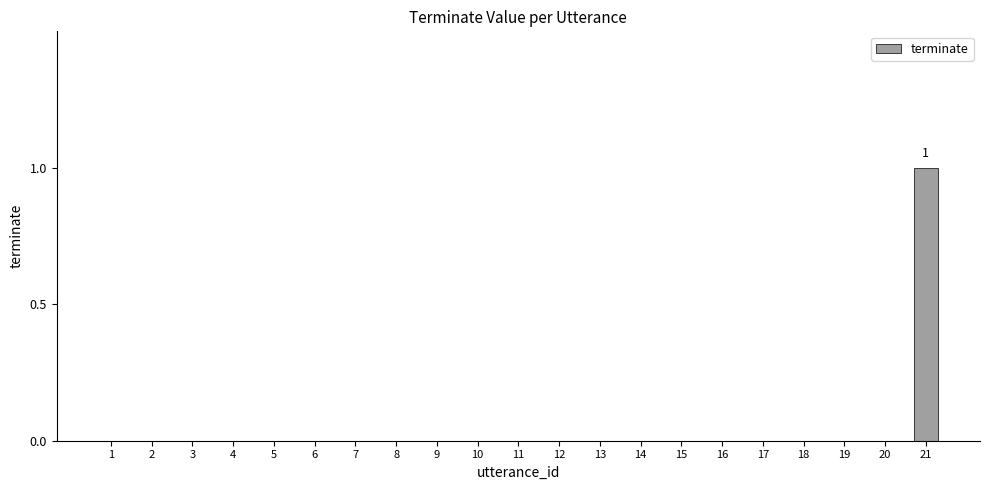

Is it true that the value at 20 is 0?

True